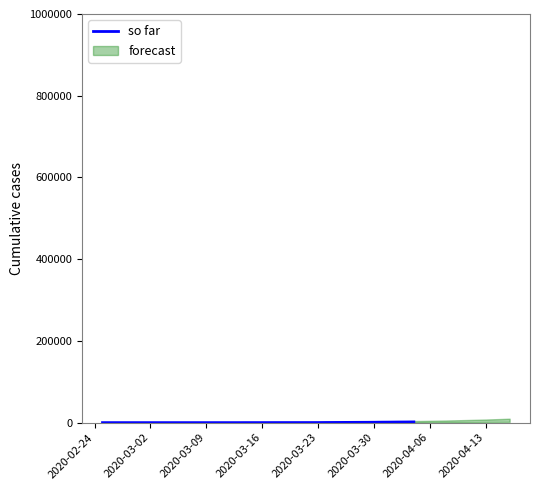

Does the chart have visible grid lines?

No